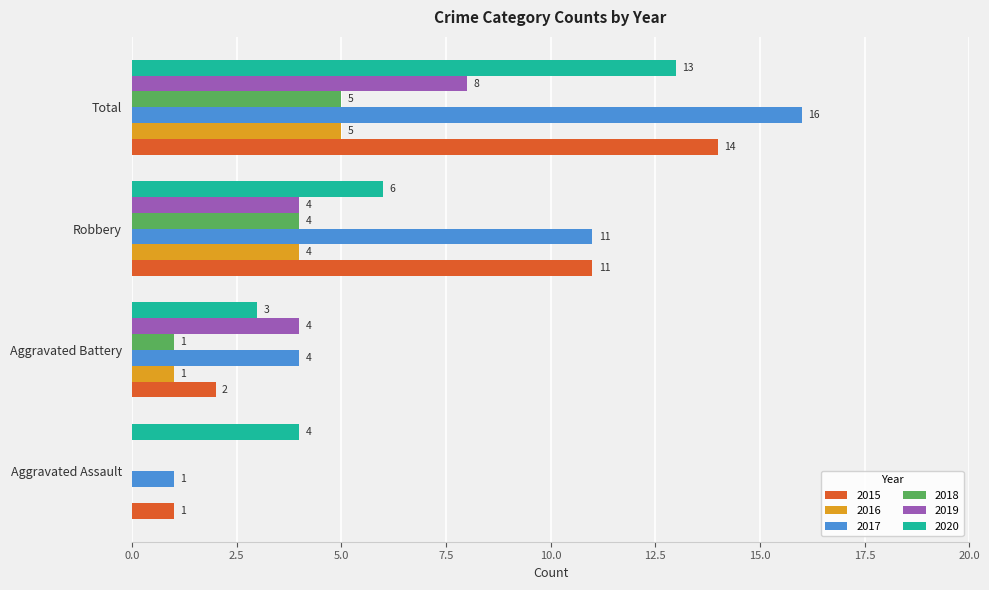

Is it true that 2017 equals 16 at Robbery?

False